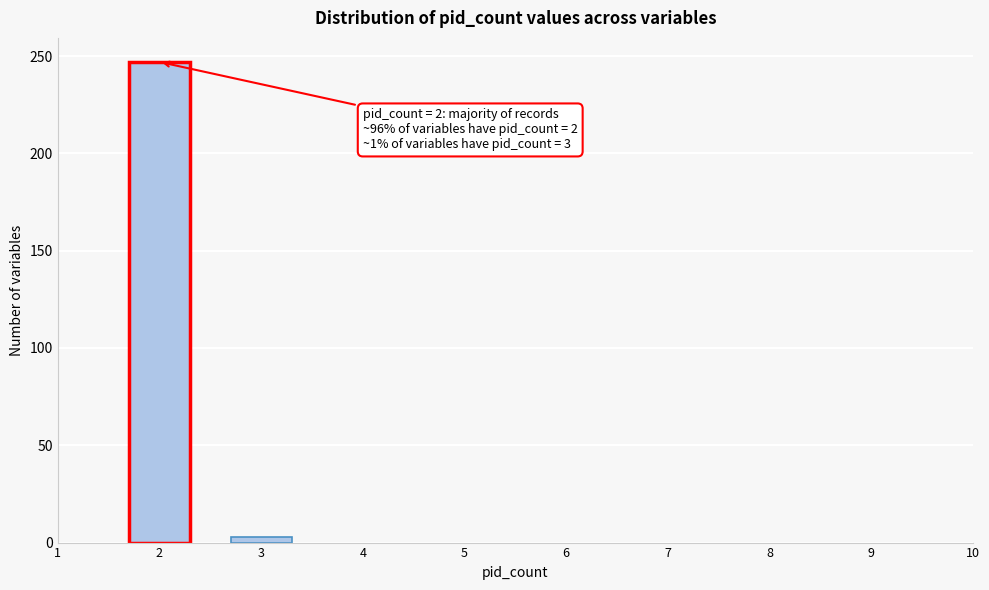

Reading left to right, transcribe all the data shown in this chart.

2=247	3=3